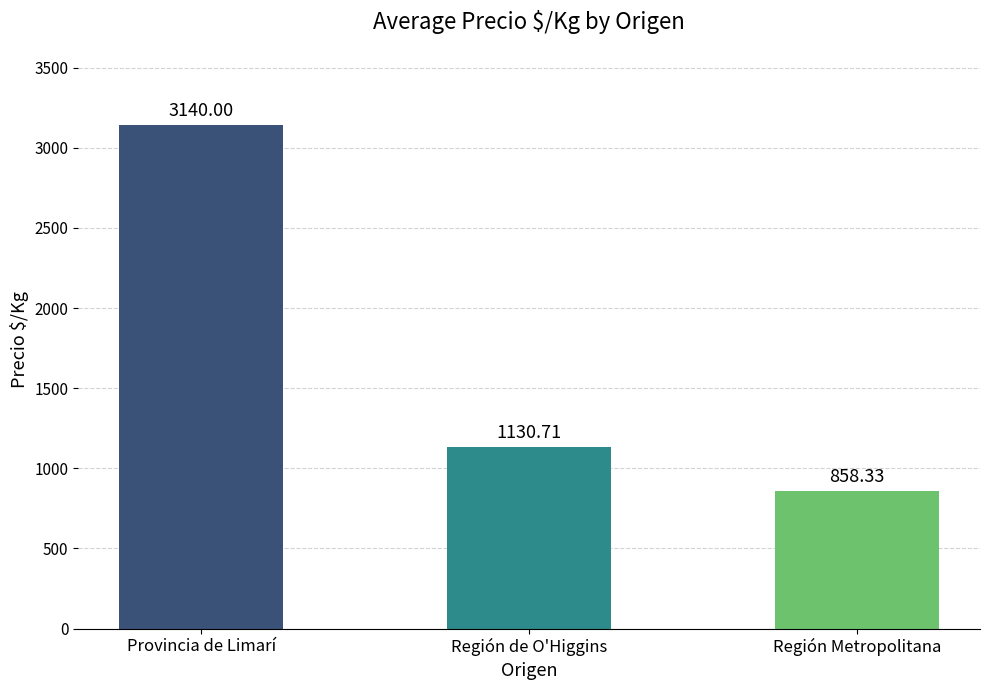

True or false: the data shows 1130.7 at Región de O'Higgins.

True